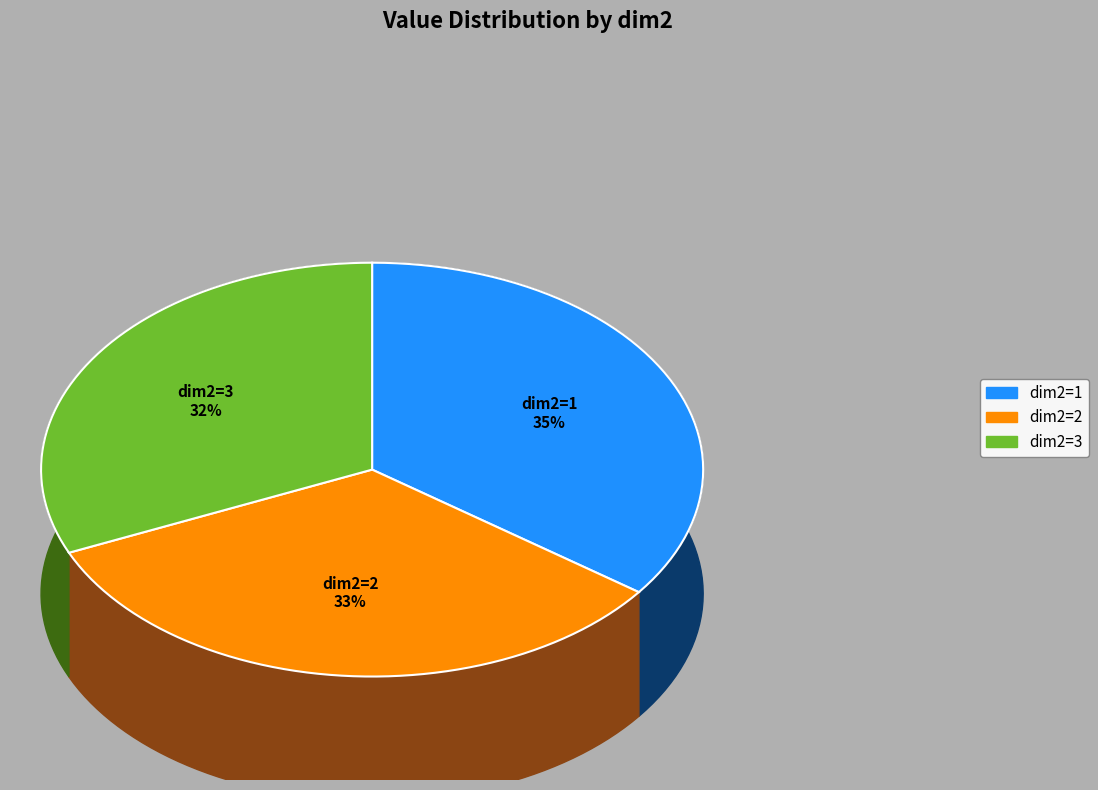

To the nearest percent, what is the average slice percentage?

33%